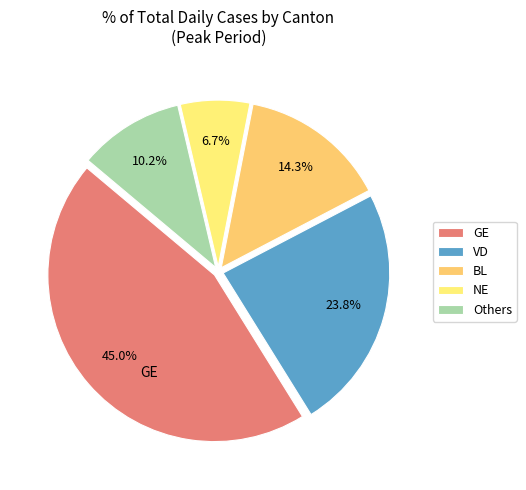

How many slices are in this pie chart?

5